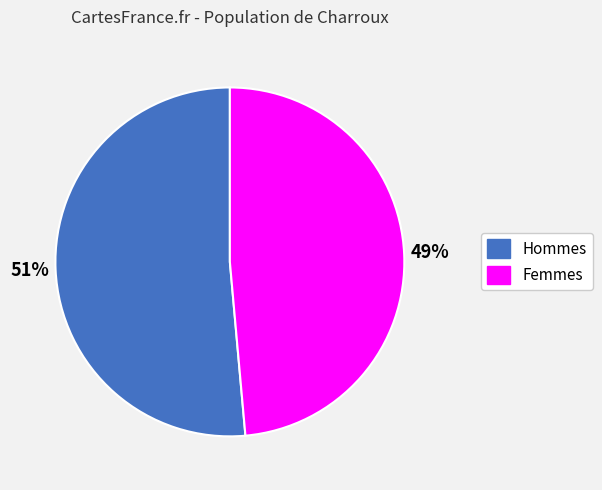

Rank the categories by value from lowest to highest.

Femmes, Hommes